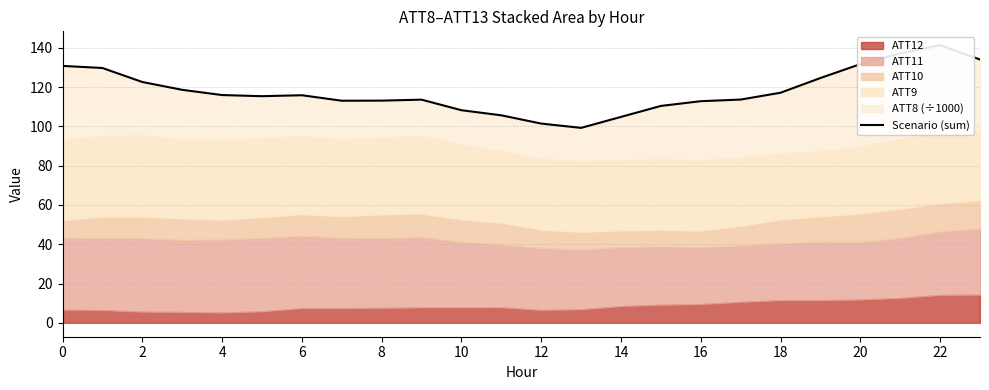

What is the sum of the values at 2 and 18?

239.8